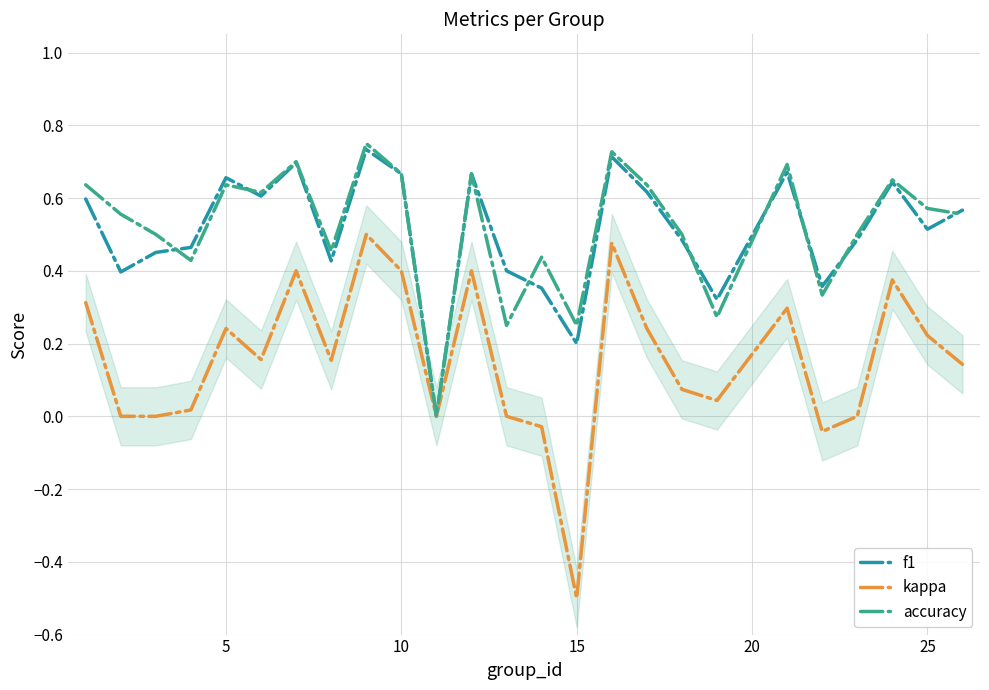

The kappa series shows -0.2 at 15. True or false?

False